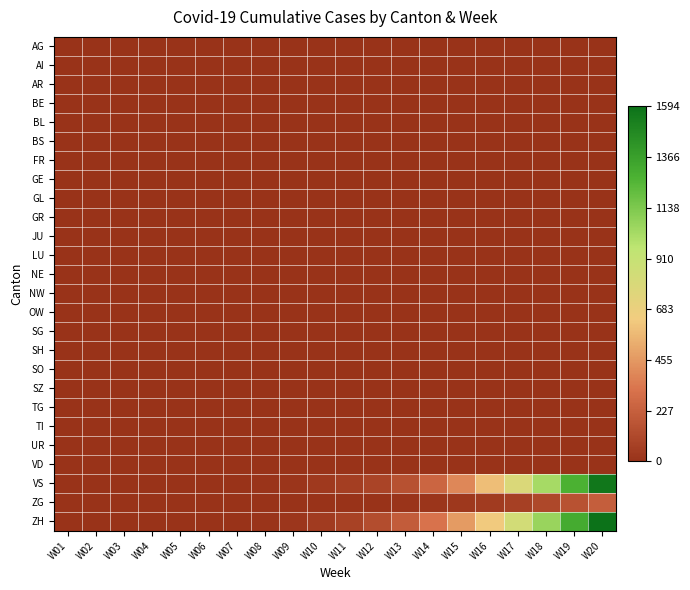

Between W03 and W10, which is larger?

W03